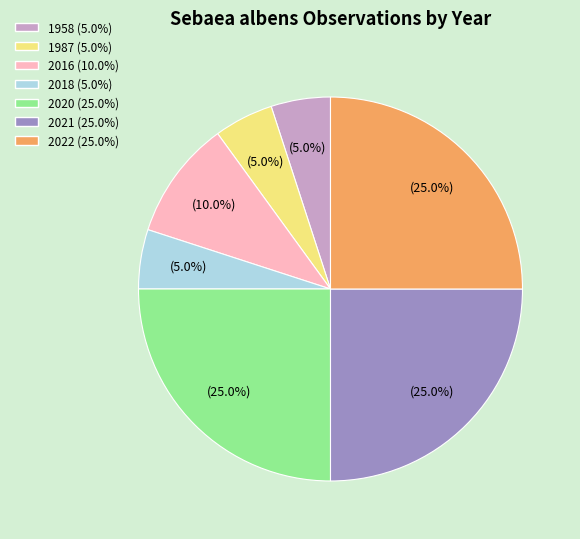

How many slices are in this pie chart?

7